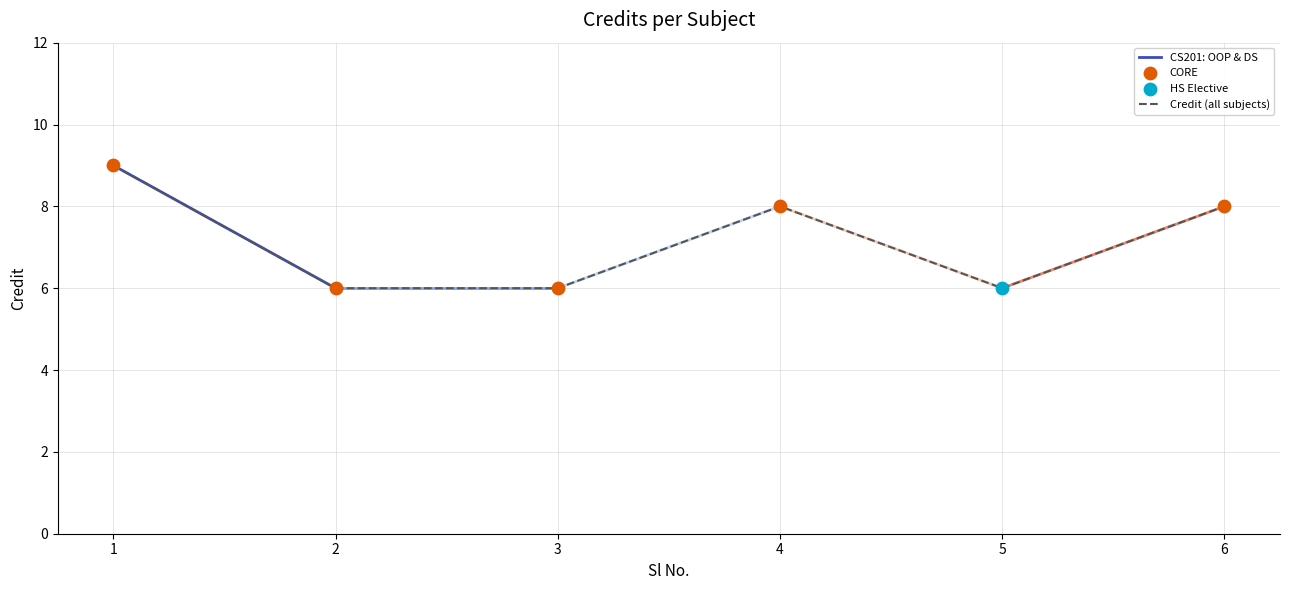

What is the change in value from 1 to 2?

-3